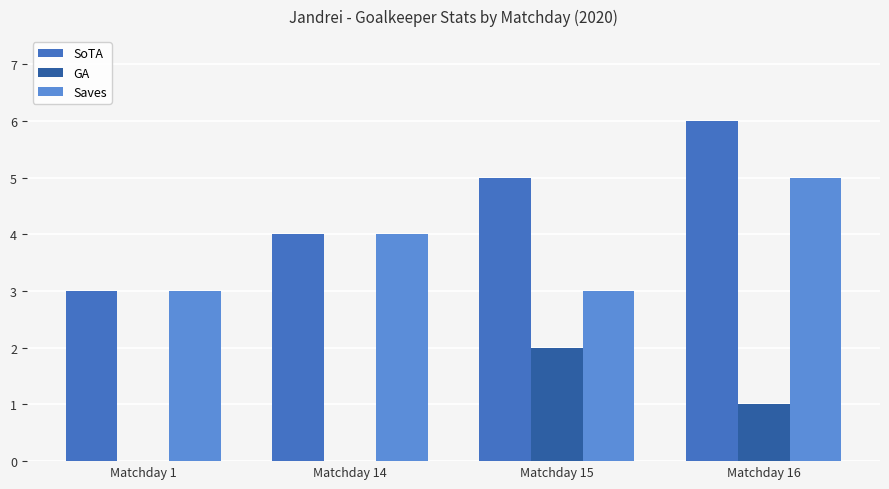

What is the sum of all Saves values?

15